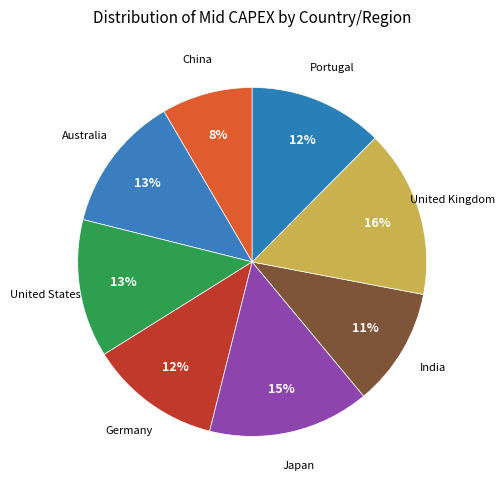

Count the number of slices in the pie.

8